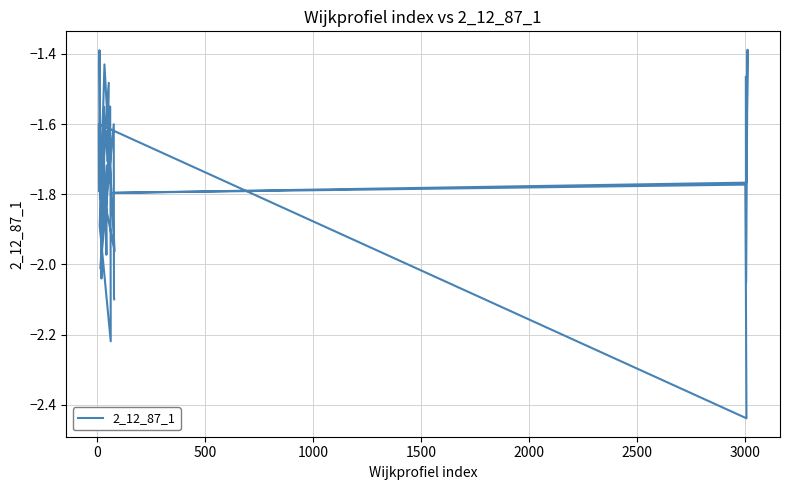

True or false: there are more than 0 points higher than both neighbors.

True